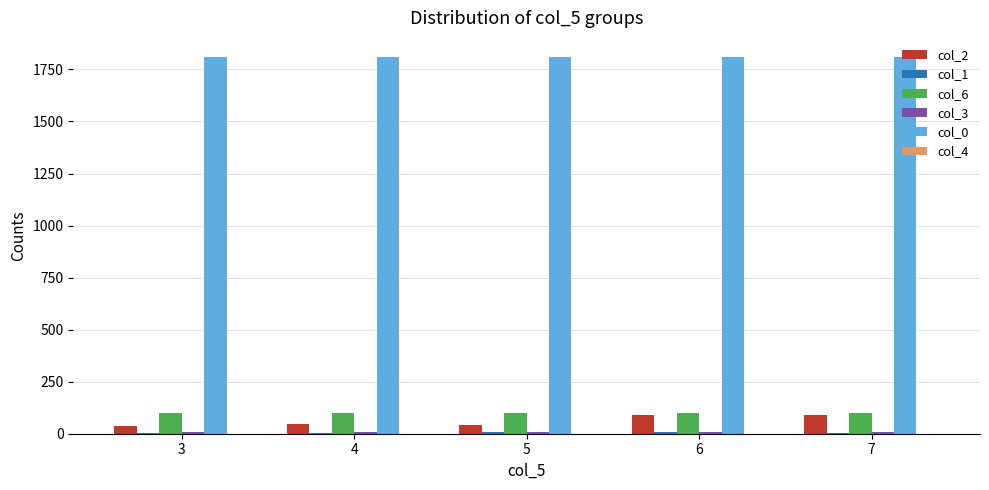

Is the value of col_2 at 6 greater than the value of col_0 at 4?

No